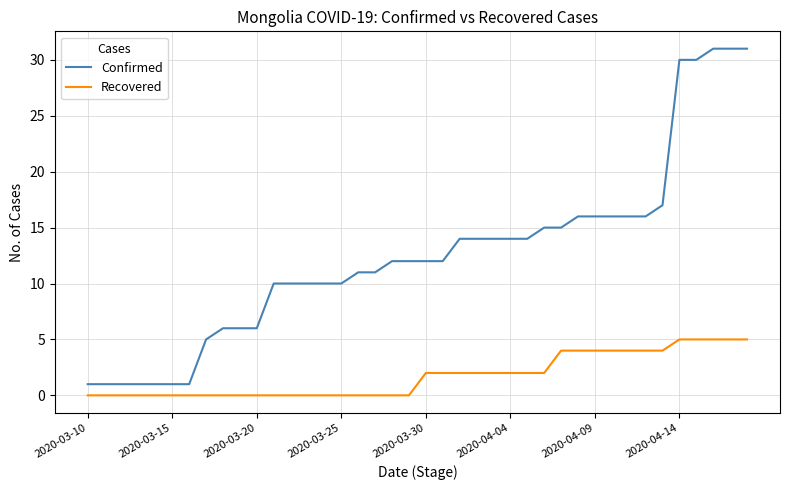

List the series in order of their peak value, lowest first.

Recovered, Confirmed